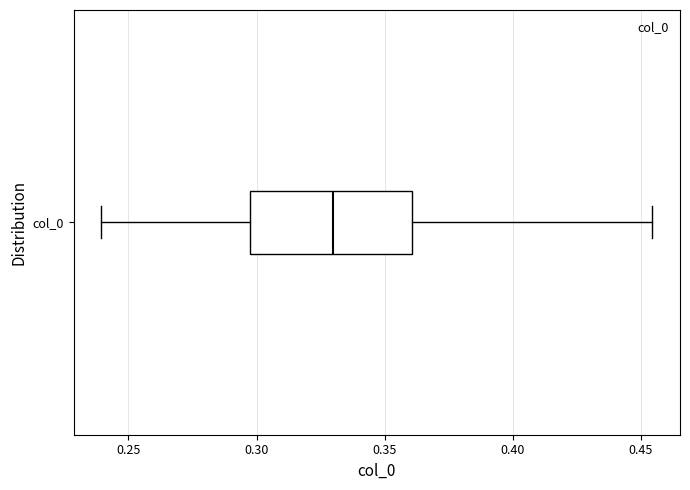

Where does the left whisker of the box for col_0 end on the x-axis? The values are not printed on the chart, so give them approximately, as read against the axis.

0.240